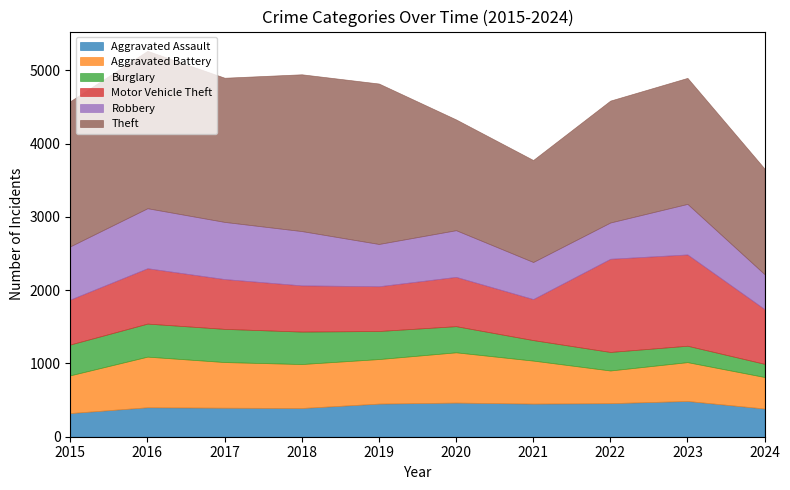

Does the chart have visible grid lines?

No